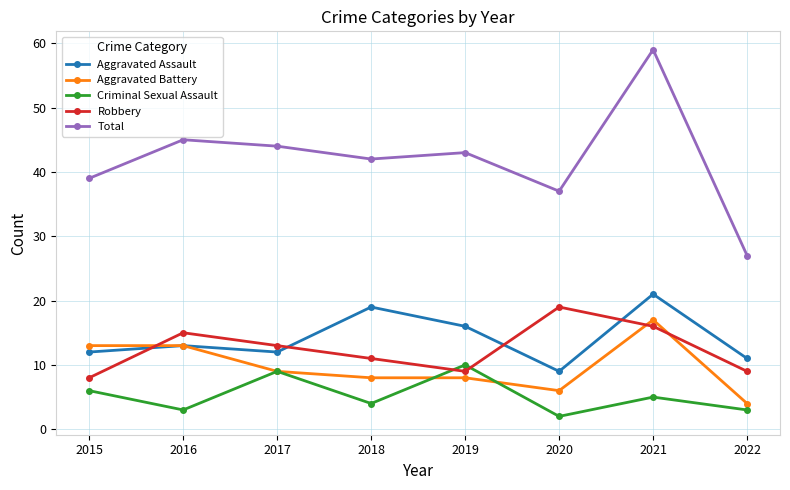

Is it true that Aggravated Assault equals 12 at 2017?

True